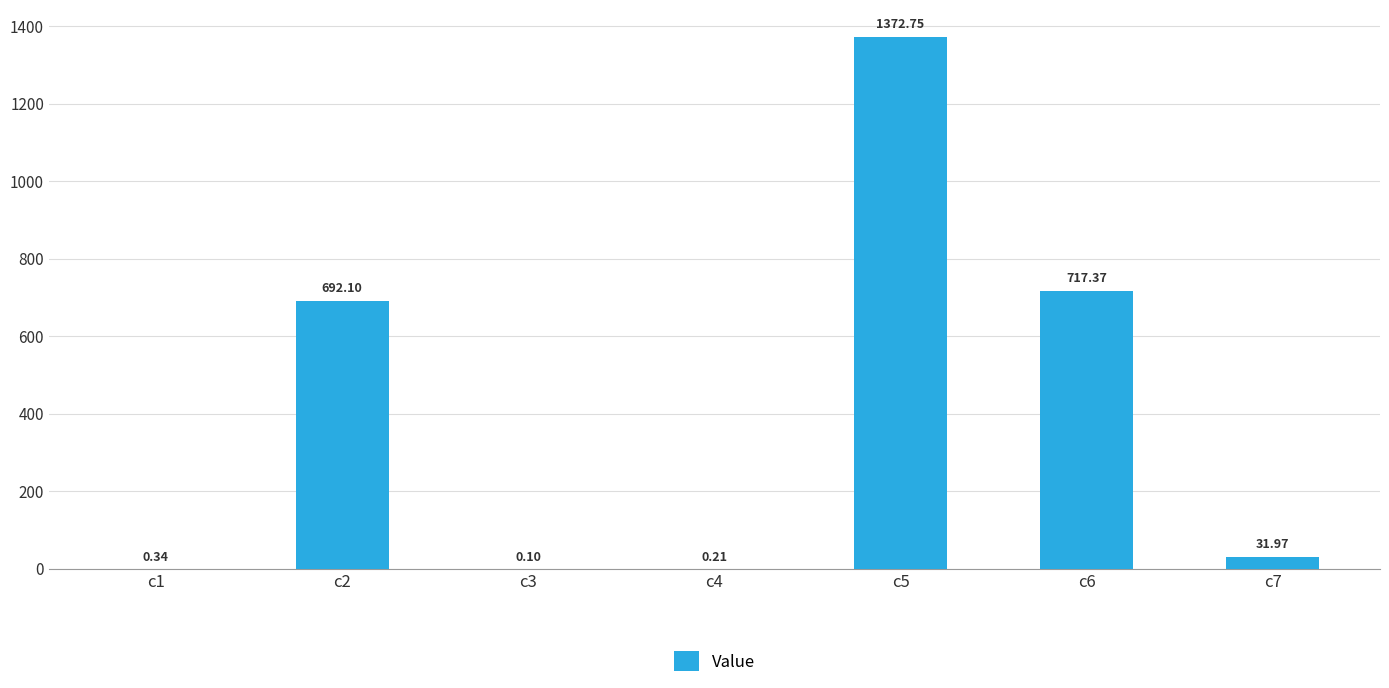

Between c1 and c7, which is larger?

c7